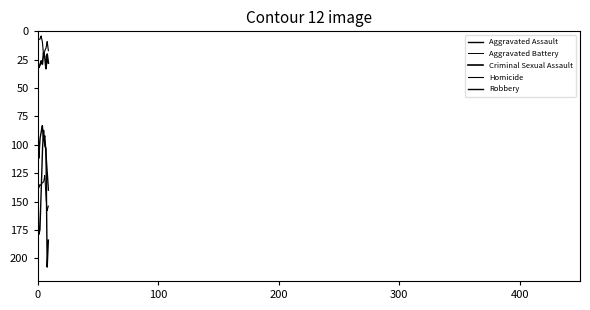

Reading left to right, transcribe all the data shown in this chart.

Aggravated Assault: 2015=61	2016=112	2017=95	2018=89	2019=83	2020=96	2021=92	2022=109	2023=123	2024=140
Aggravated Battery: 2015=115	2016=138	2017=135	2018=136	2019=133	2020=133	2021=127	2022=147	2023=158	2024=154
Criminal Sexual Assault: 2015=24	2016=32	2017=30	2018=26	2019=29	2020=19	2021=22	2022=33	2023=20	2024=28
Homicide: 2015=8	2016=7	2017=7	2018=4	2019=9	2020=21	2021=17	2022=15	2023=9	2024=17
Robbery: 2015=116	2016=179	2017=175	2018=144	2019=106	2020=87	2021=101	2022=103	2023=208	2024=184